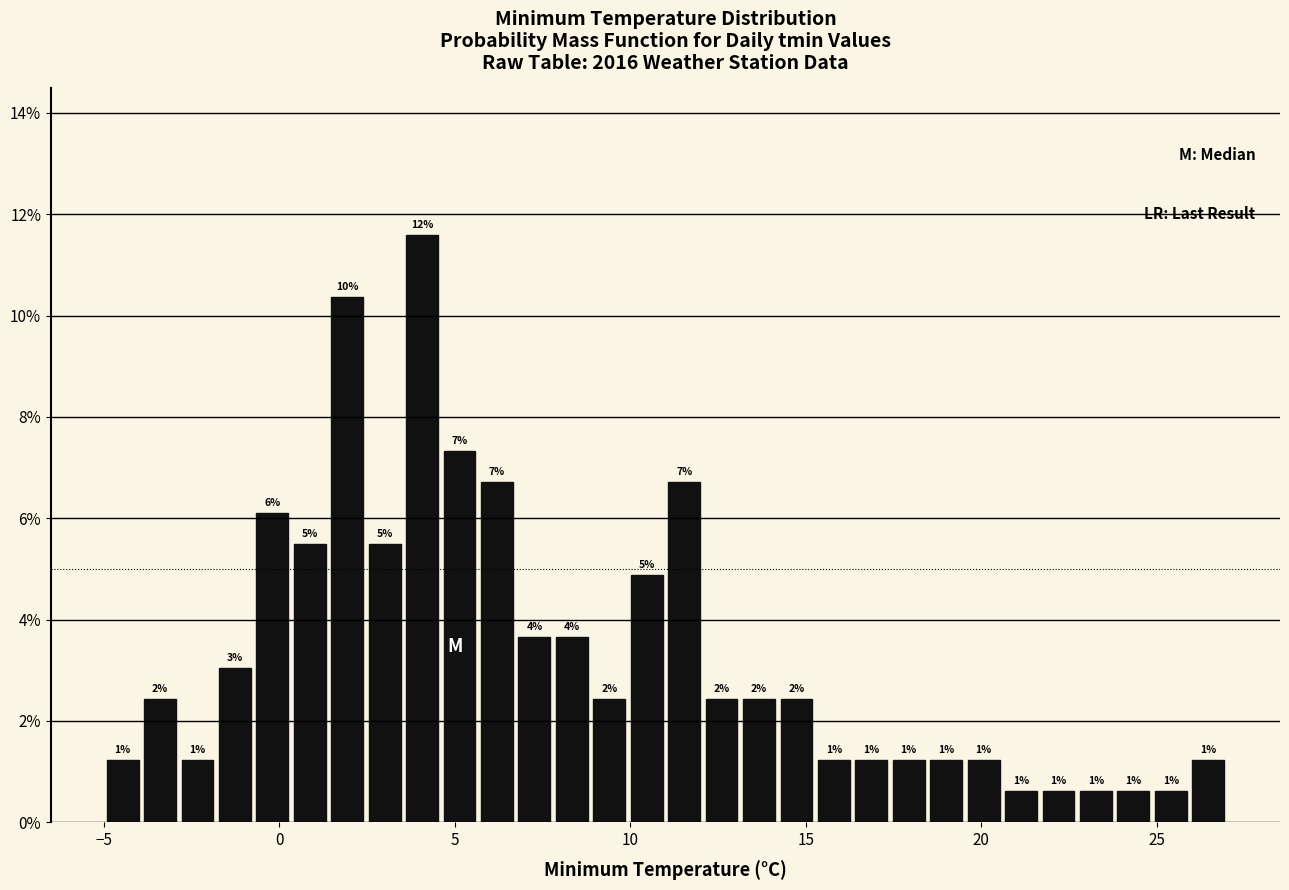

Read against the x-axis, roughly where is the centre of the tallest bar?

4.0